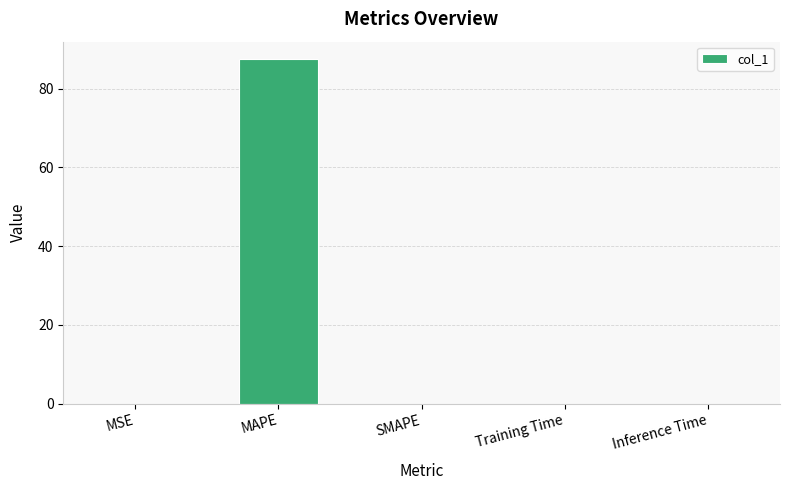

What is the average value?

17.5